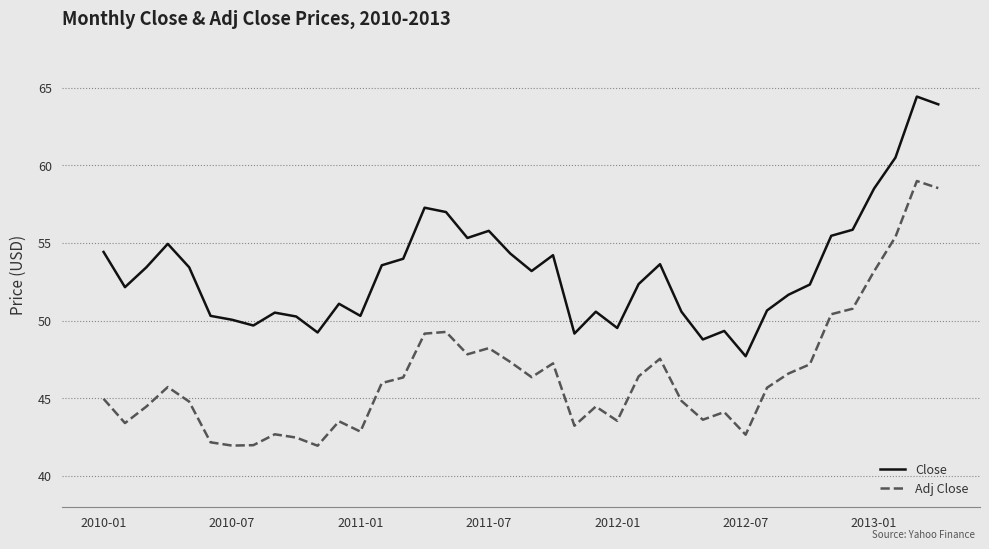

What is the maximum value for Adj Close?

59.0